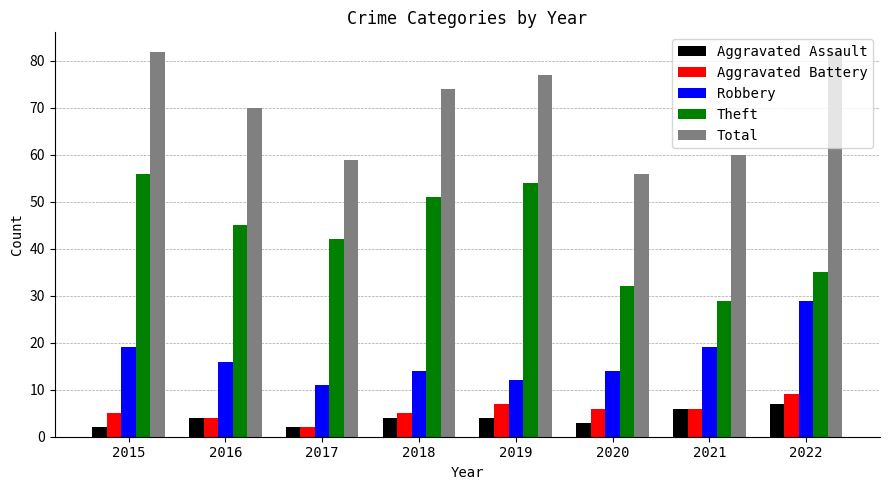

At which label does Aggravated Battery first exceed 6?

2019